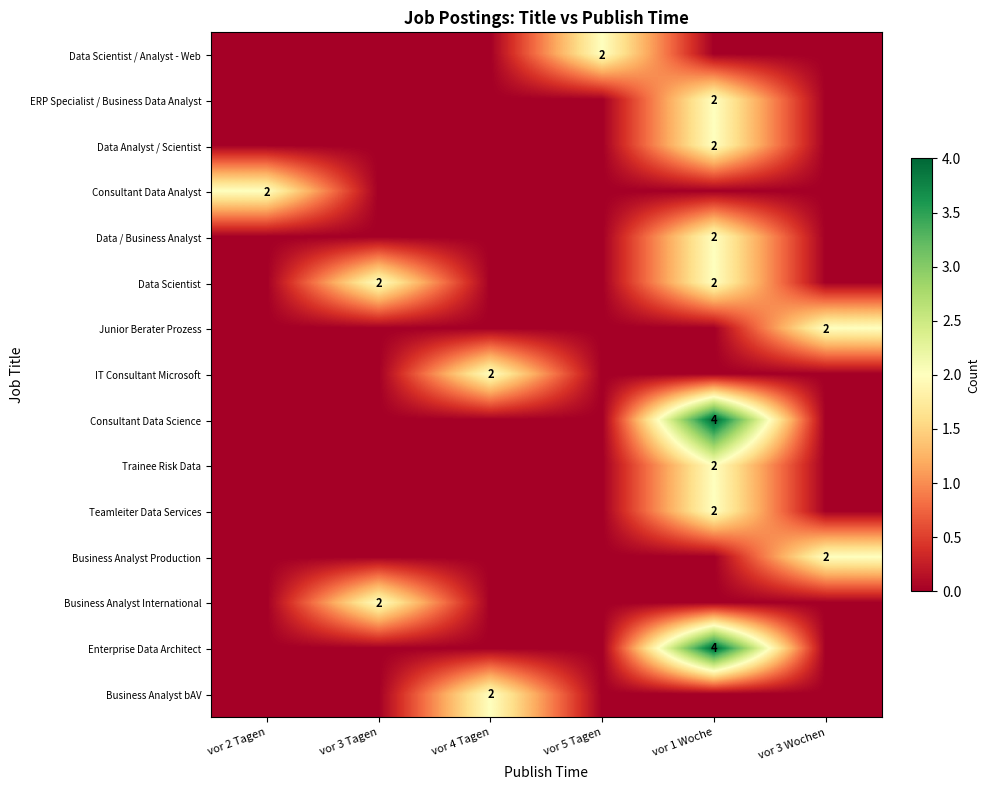

The Data Analyst / Scientist series shows 0 at vor 5 Tagen. True or false?

True